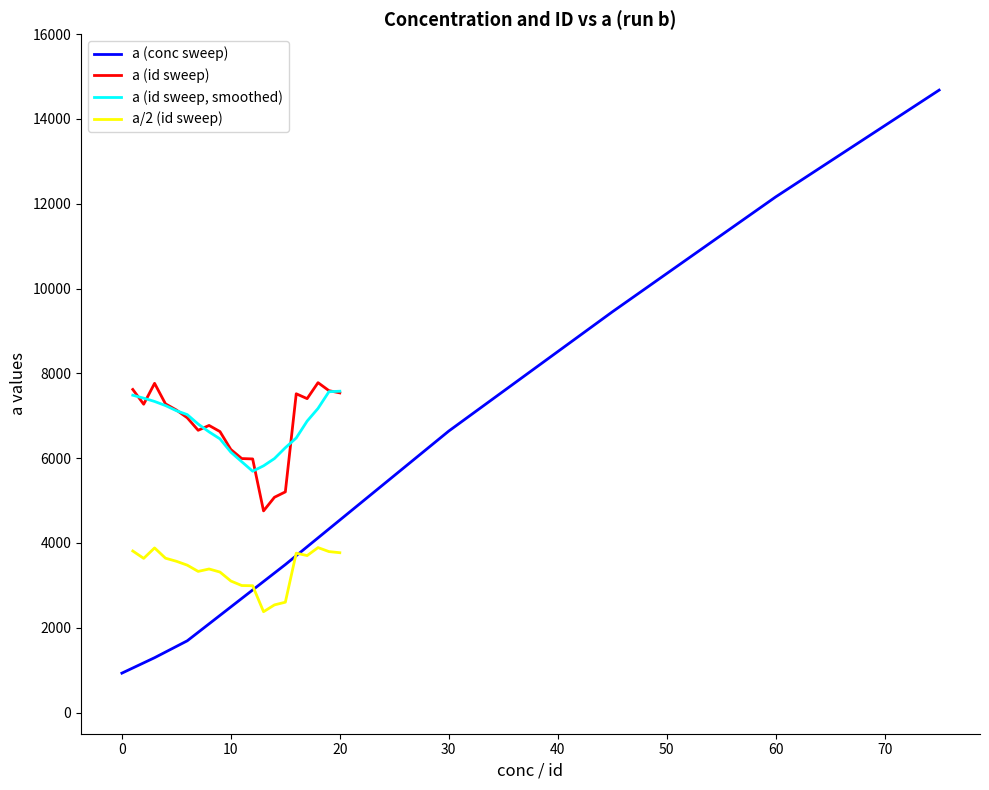

The value of a (conc sweep) at 0 is 928.9. True or false?

True